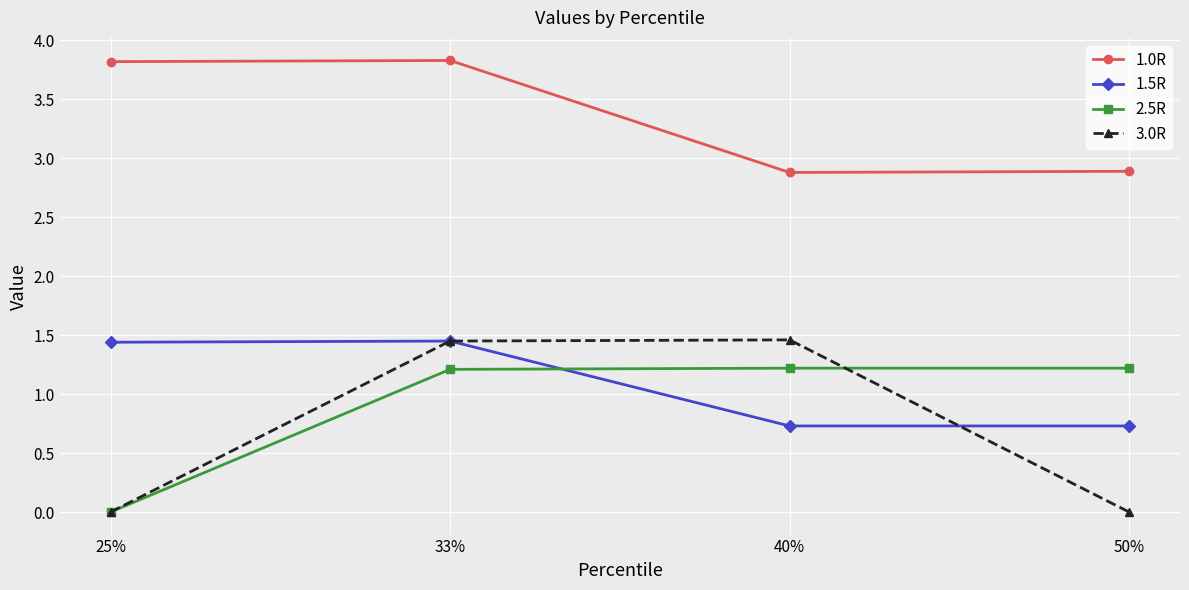

Rank the series at 50% from highest to lowest value.

1.0R, 2.5R, 1.5R, 3.0R